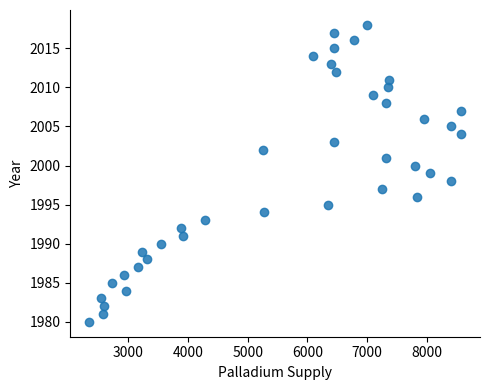

What is the range of Y values (max minus min)?

38